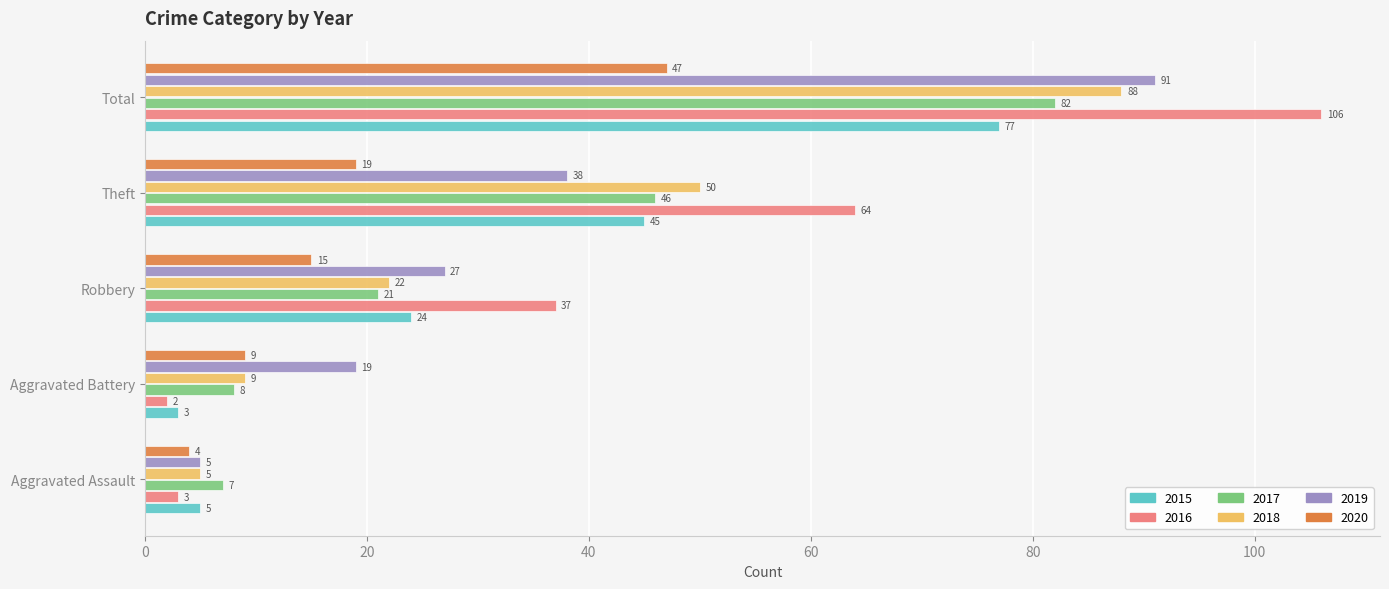

True or false: 2015 has a value of 5 at Aggravated Assault.

True